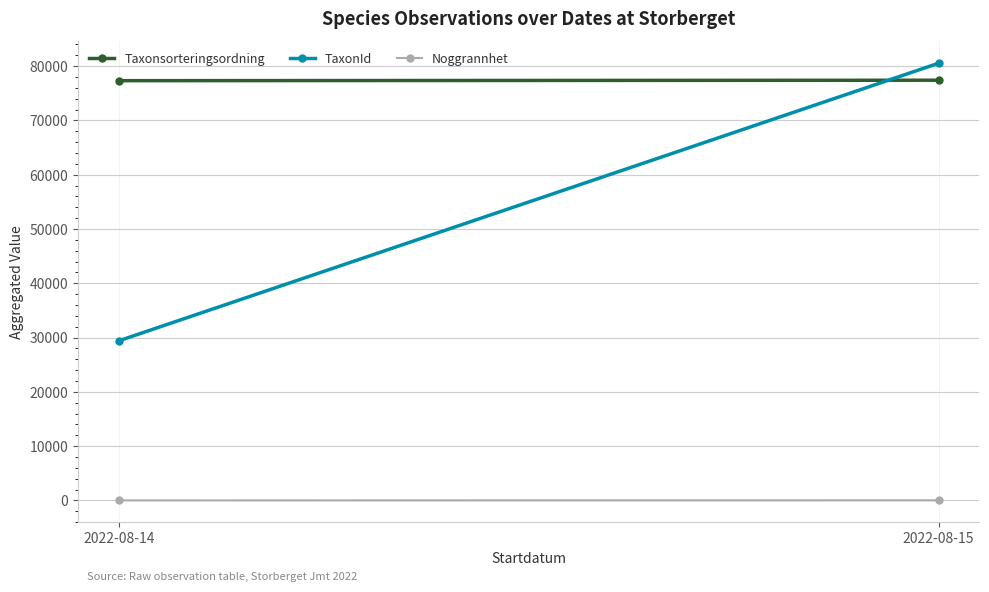

Reading right to left, transcribe all the data shown in this chart.

Taxonsorteringsordning: 2022-08-15=77411	2022-08-14=77328
TaxonId: 2022-08-15=80536	2022-08-14=29423
Noggrannhet: 2022-08-15=25	2022-08-14=10